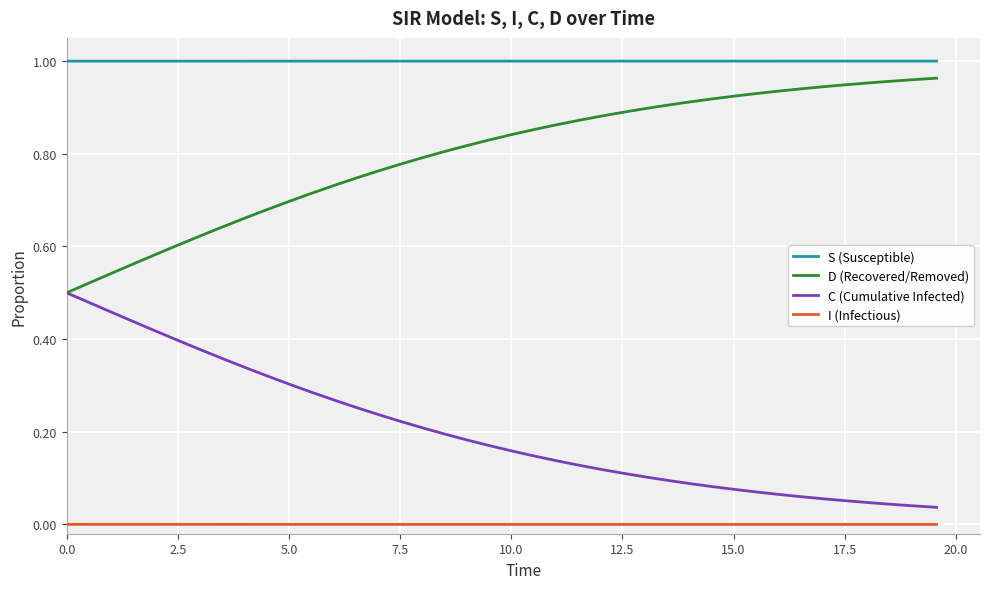

True or false: C (Cumulative Infected) and S (Susceptible) intersect in this chart.

False